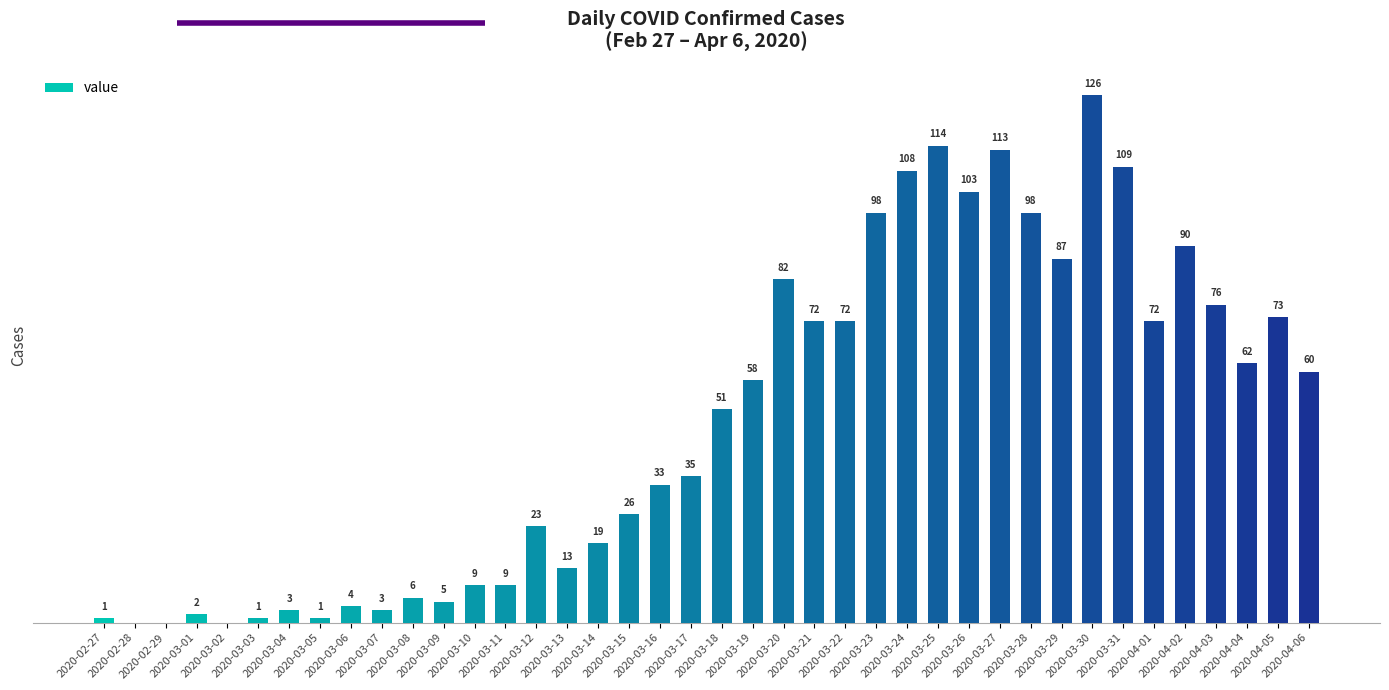

Are the bars horizontal?

No